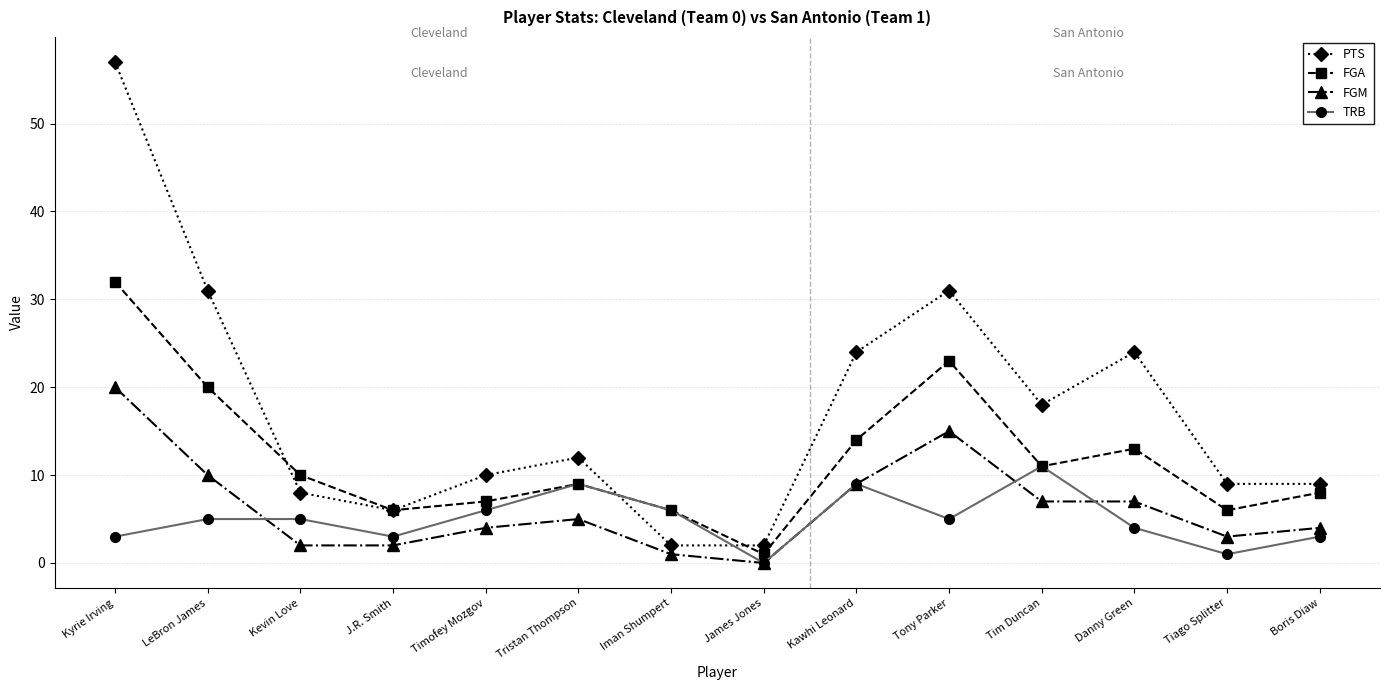

True or false: PTS and FGM intersect in this chart.

False